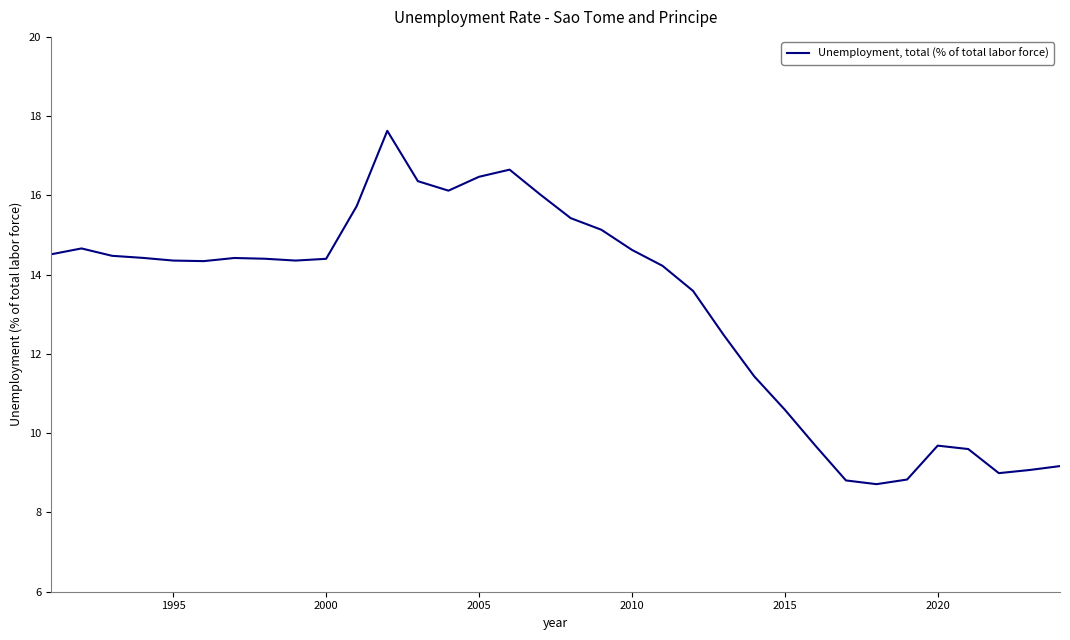

What is the average value?

13.2